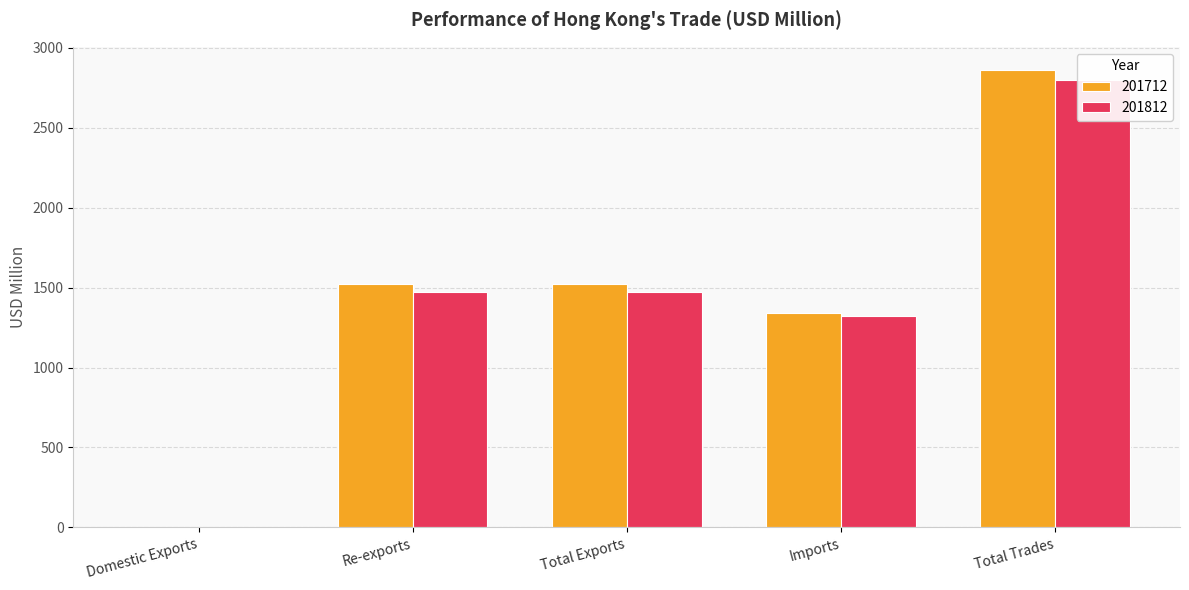

List the labels in order of 201812 value, smallest first.

Domestic Exports, Imports, Re-exports, Total Exports, Total Trades